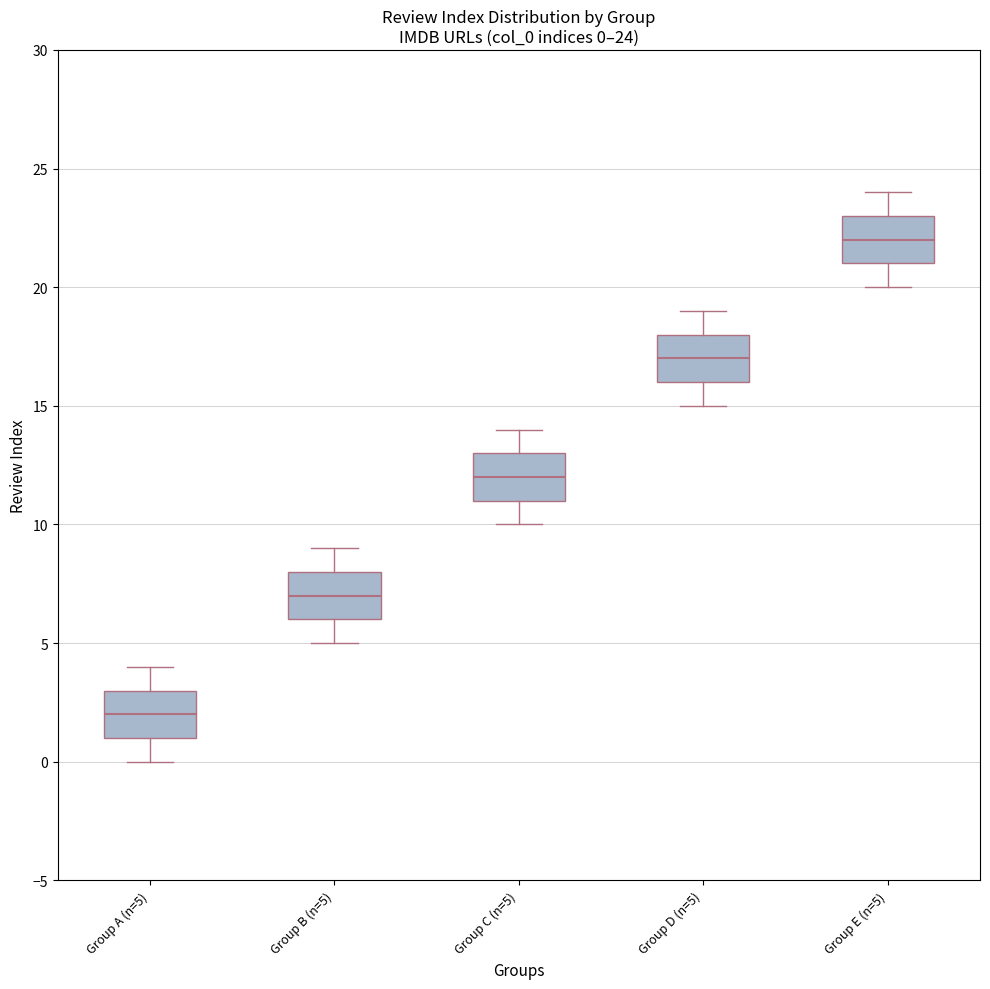

Which box has the highest median line?

Group E (n=5)